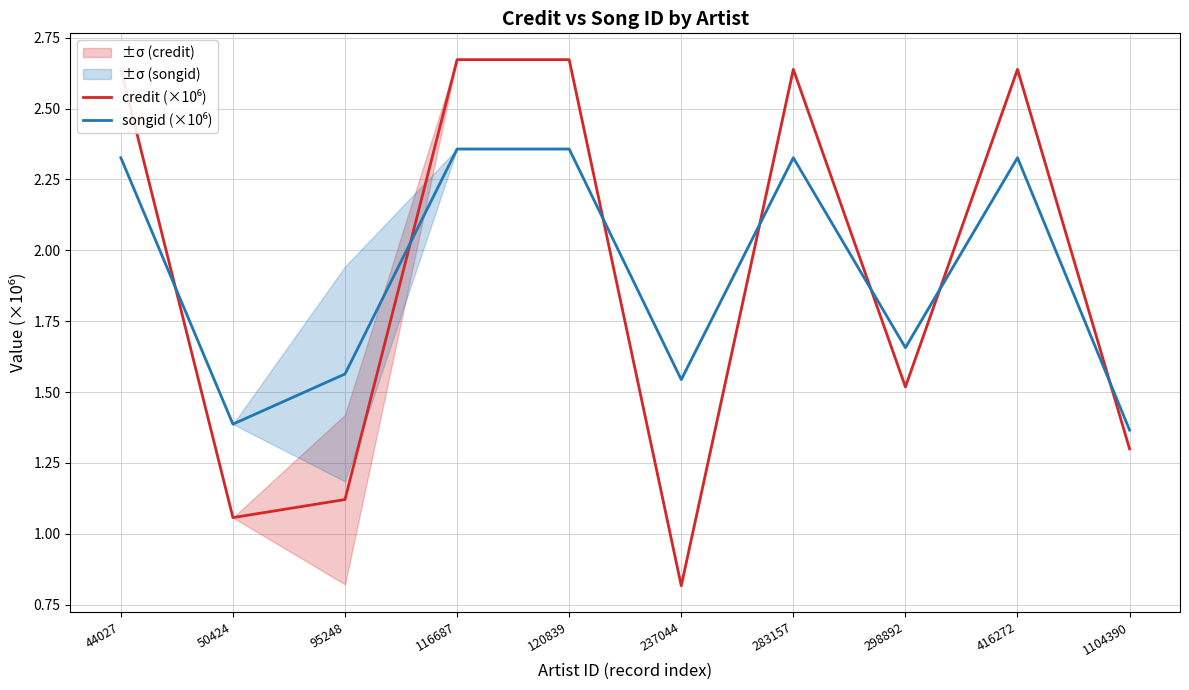

List the series in order of their overall mean, lowest first.

credit (×10⁶), songid (×10⁶)